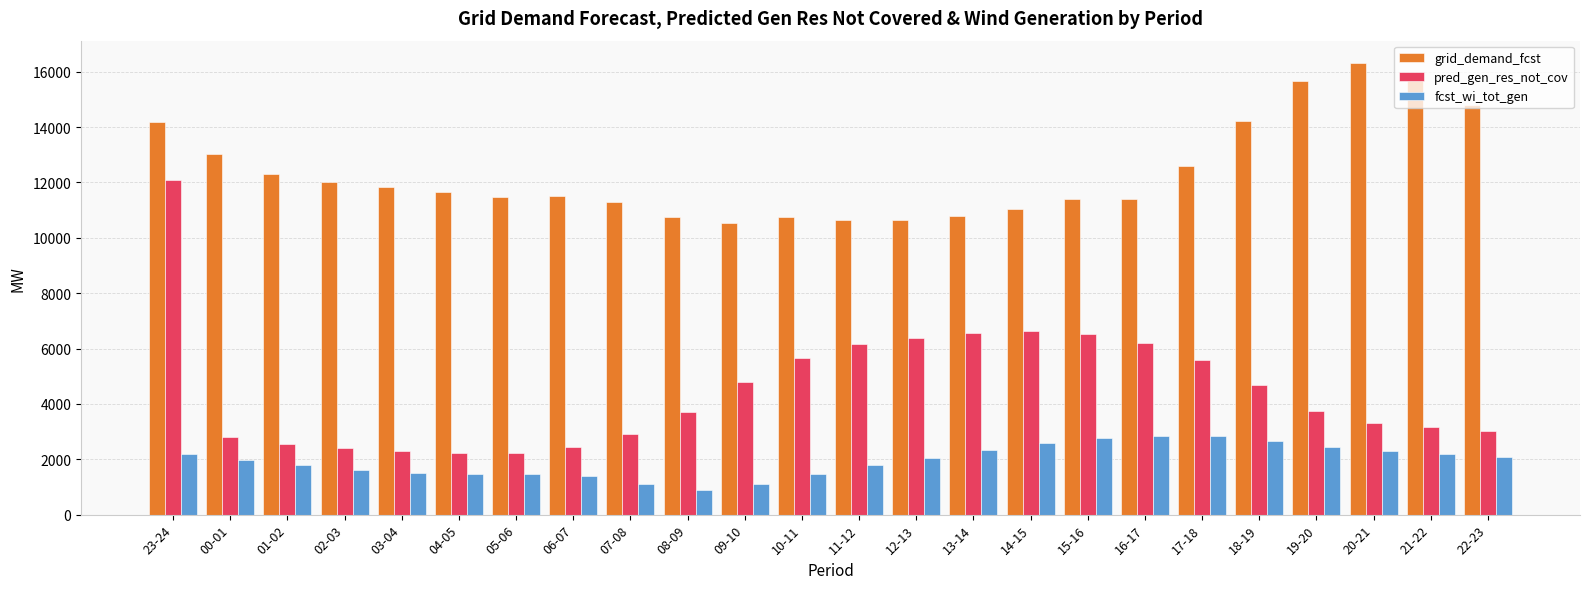

Count the number of data series in this chart.

3